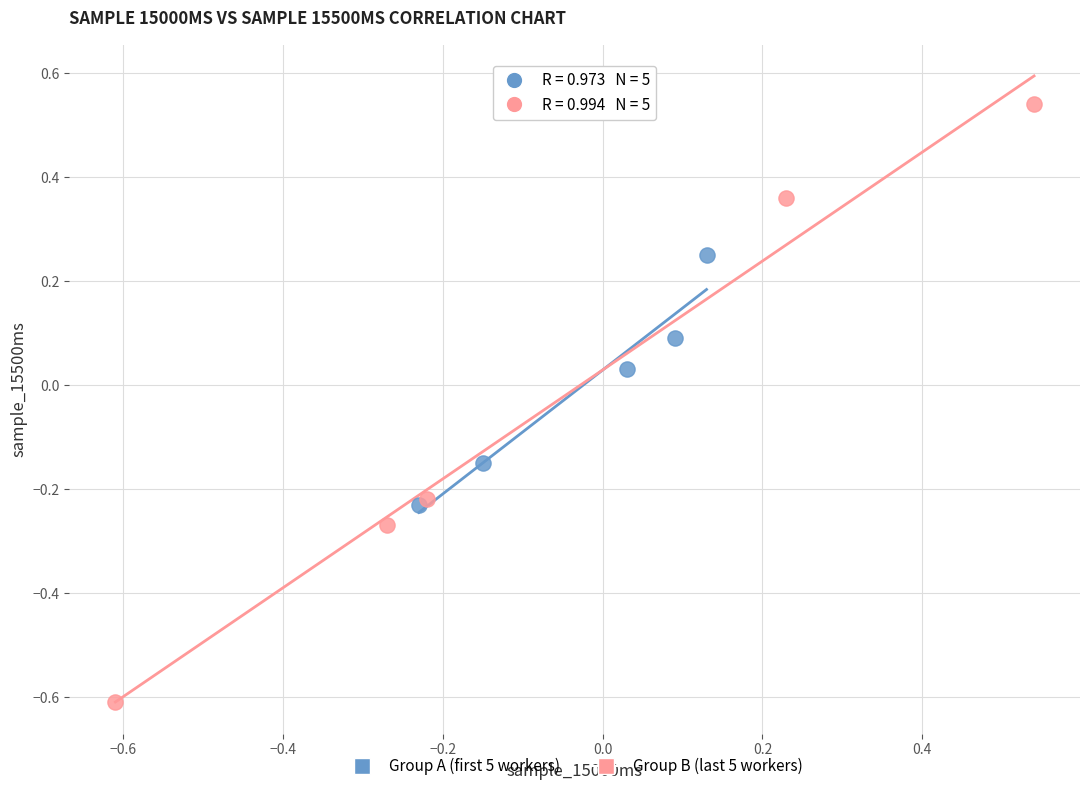

What are all the series names shown in the legend?

Group A (first 5 workers), Group B (last 5 workers)